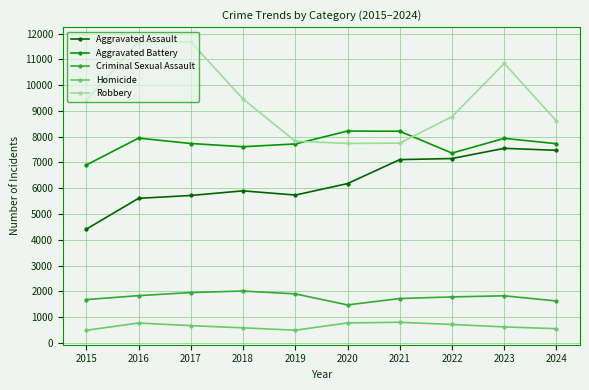

What is the difference between the maximum and minimum values in the Robbery series?

3952